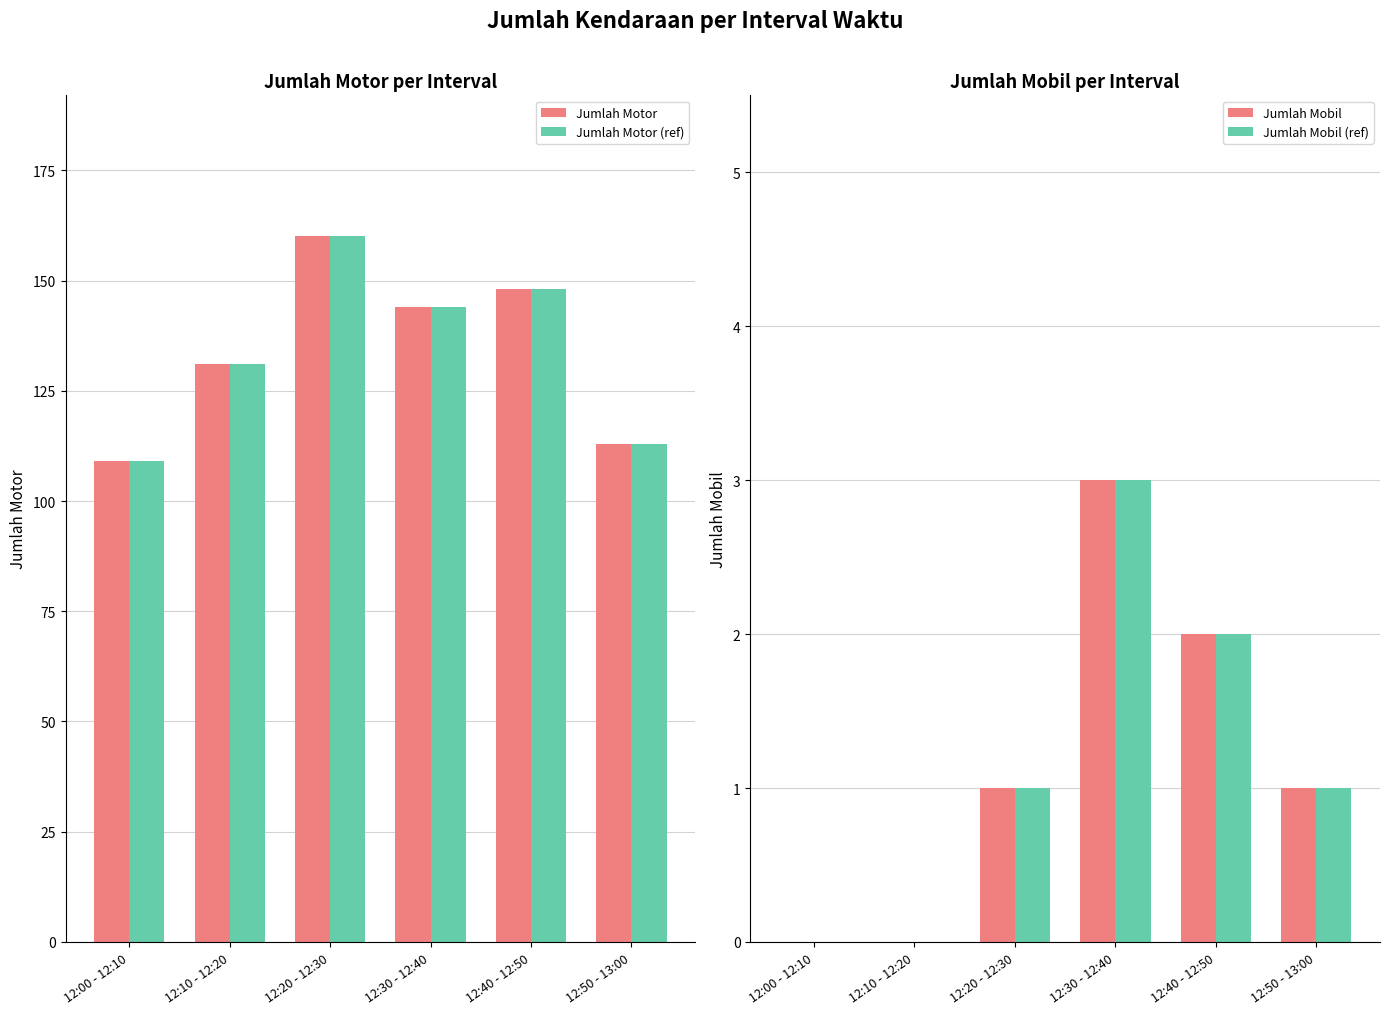

Does the chart contain any negative values?

No